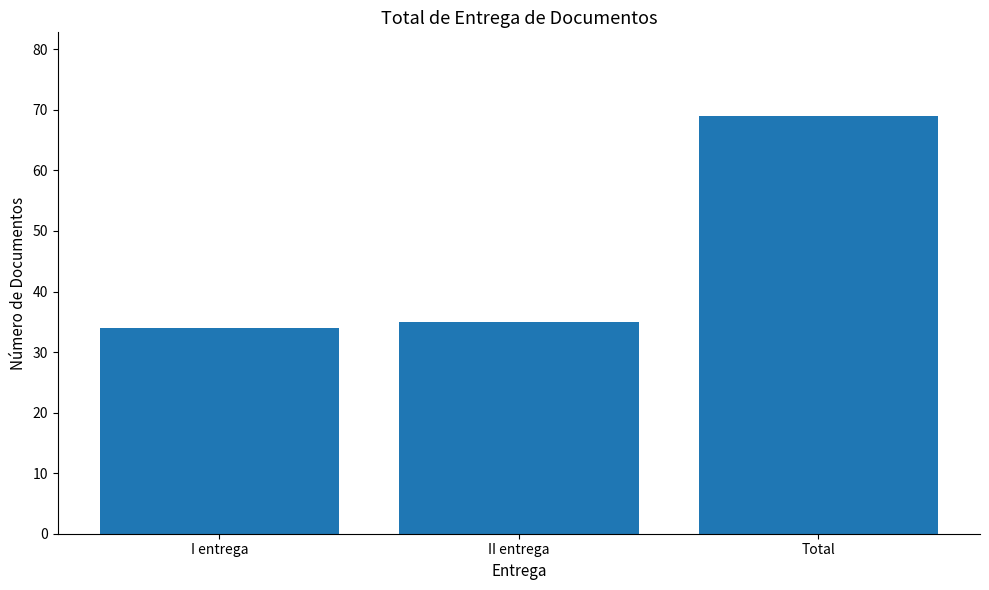

Reading right to left, transcribe all the data shown in this chart.

Total=69	II entrega=35	I entrega=34